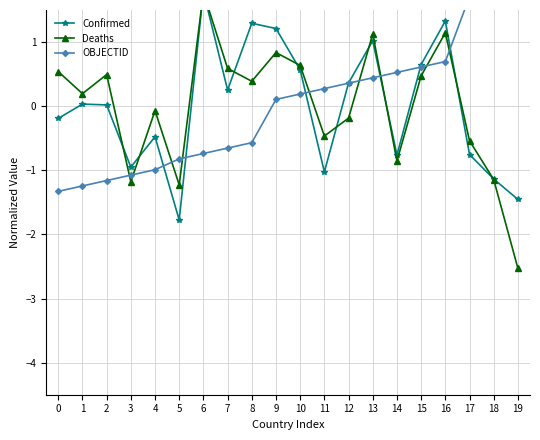

The Confirmed series shows 0.4 at 15. True or false?

False